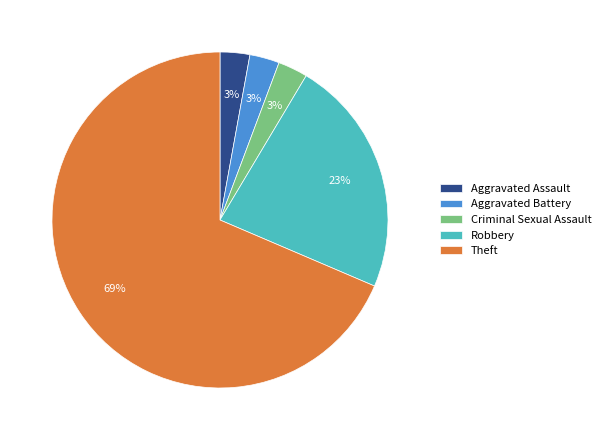

The Aggravated Assault slice represents 16% of the pie. True or false?

False